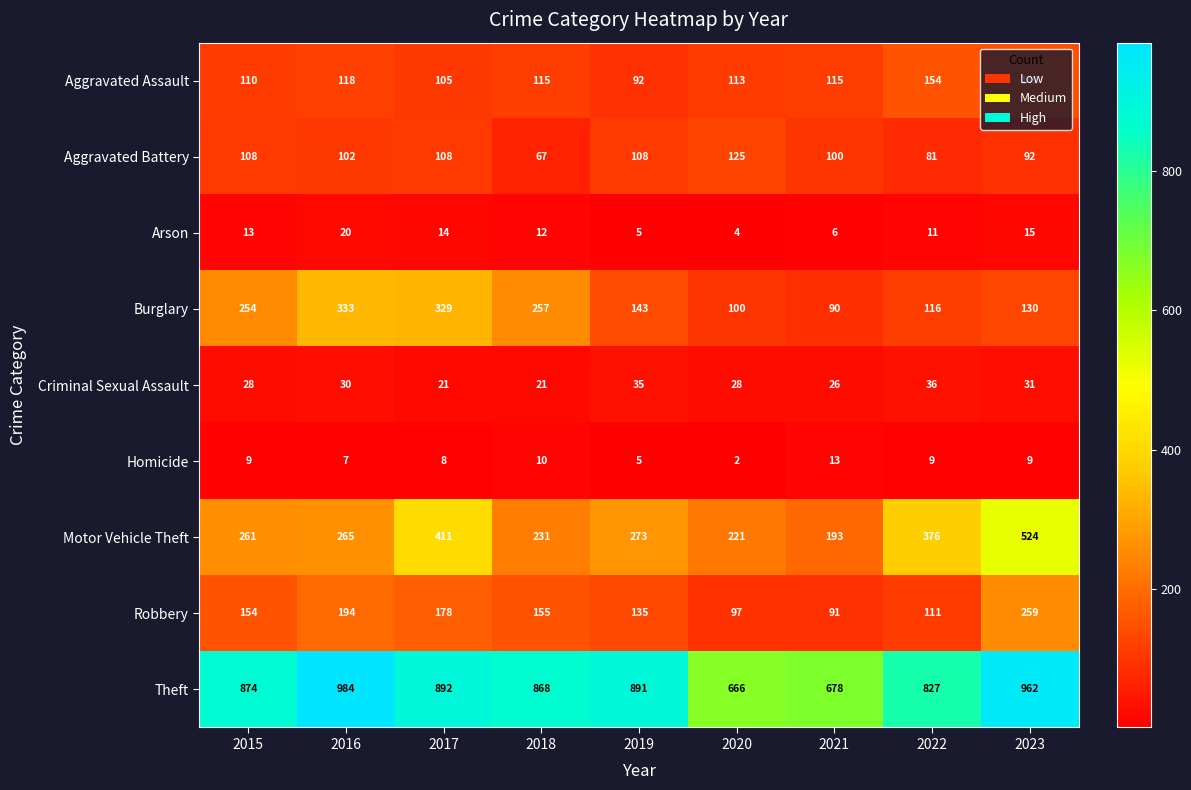

What is the difference between the highest and lowest values at 2019?

886